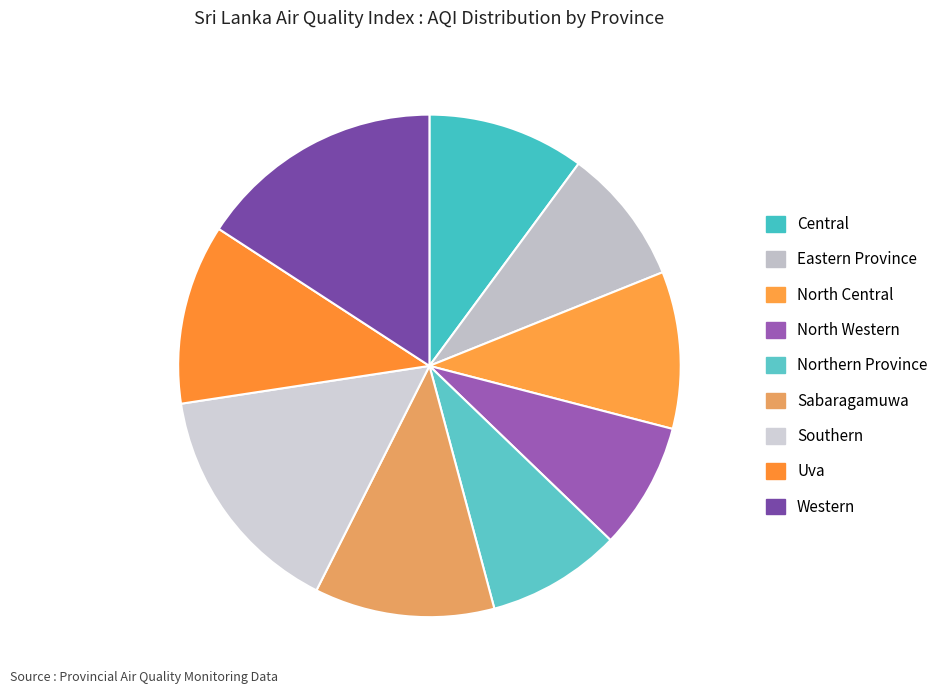

What is the change in value from Uva to Western?

+26